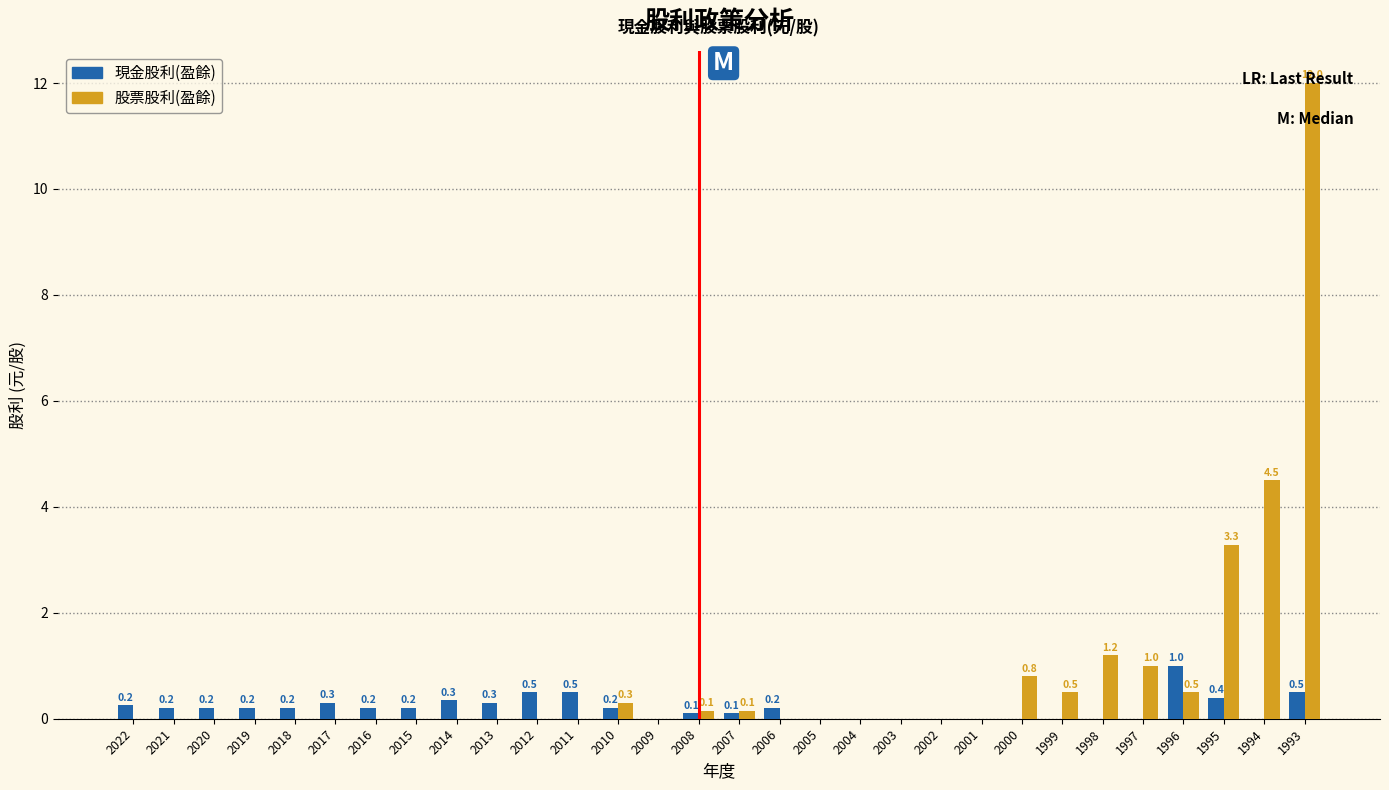

Read the 股票股利(盈餘) value at 1999.

0.5